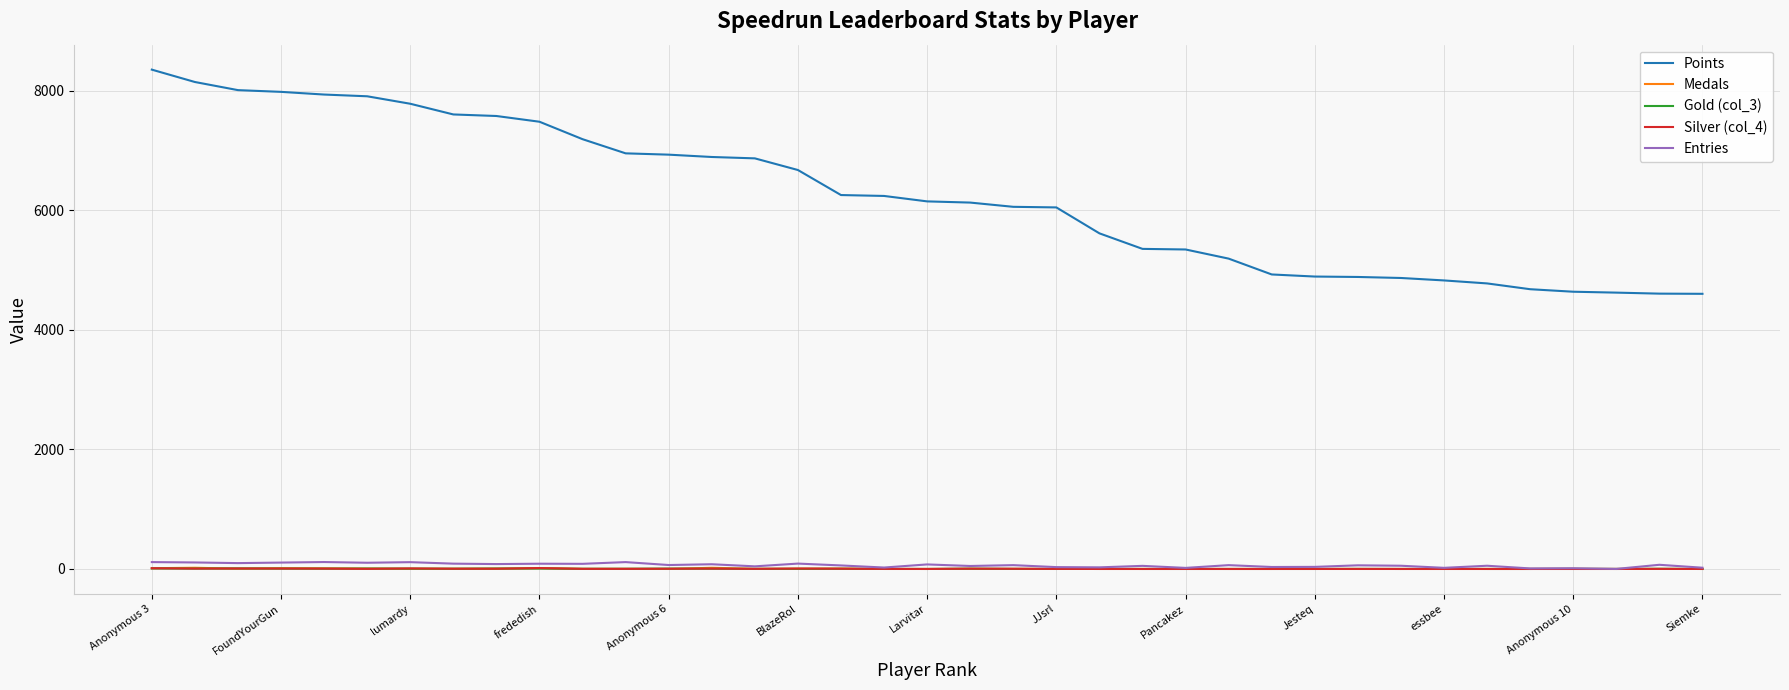

True or false: Silver (col_4) and Points intersect in this chart.

False